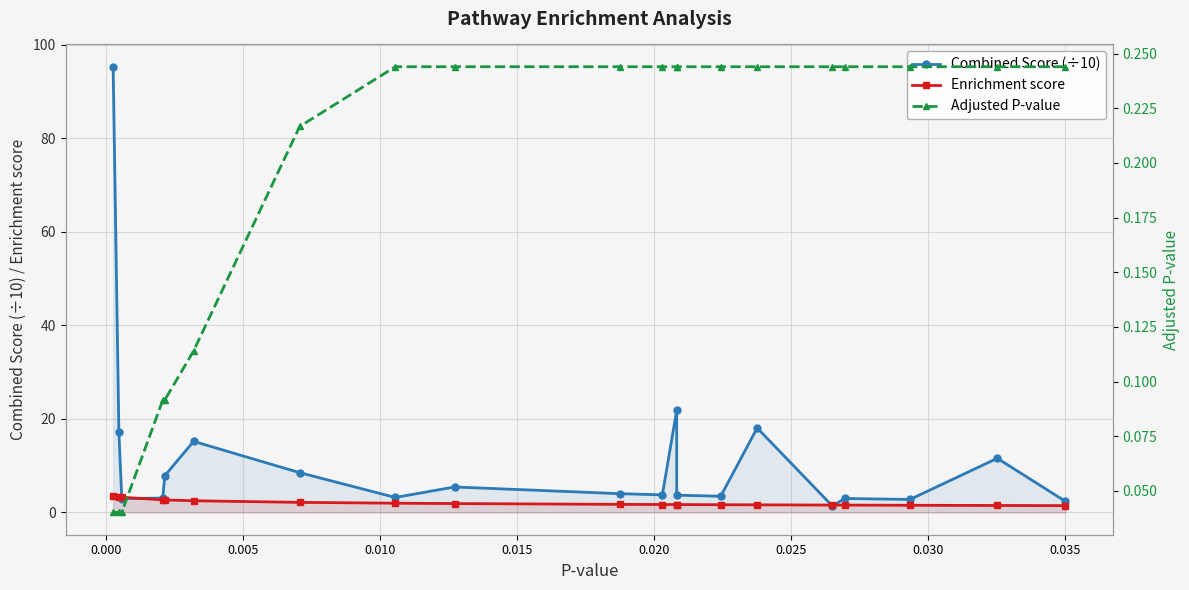

Does the chart display data point markers on the line(s)?

Yes